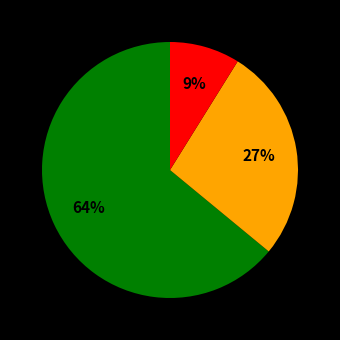

How many segments does this pie chart have?

3